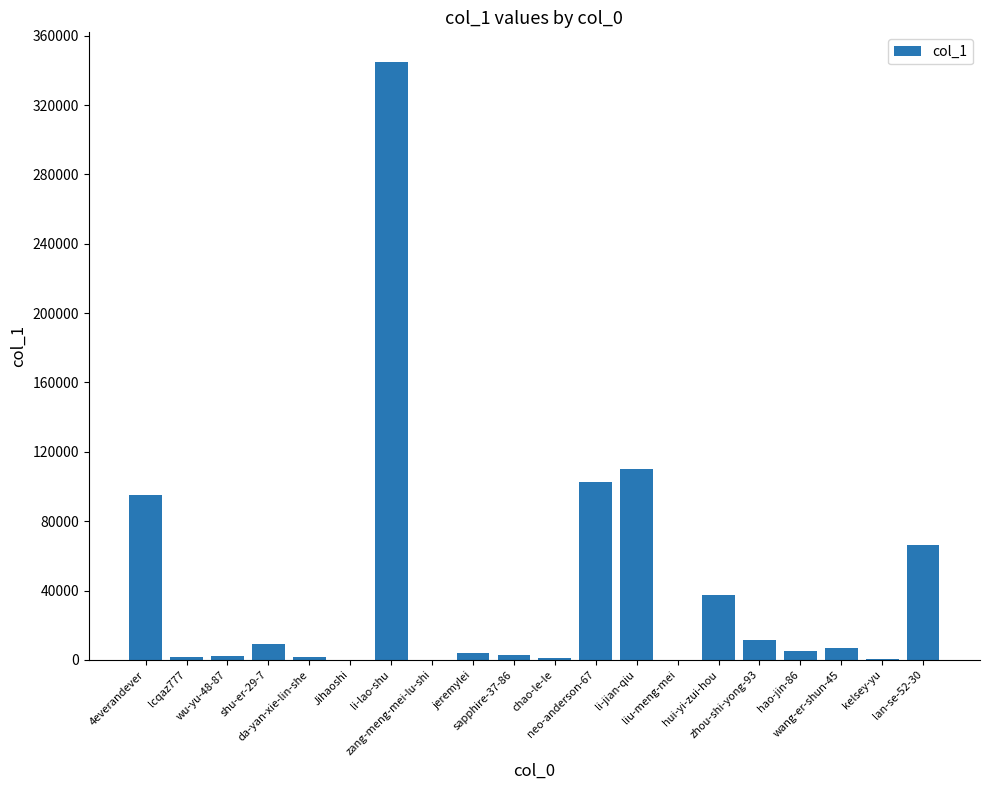

The value at hui-yi-zui-hou is 58980. True or false?

False